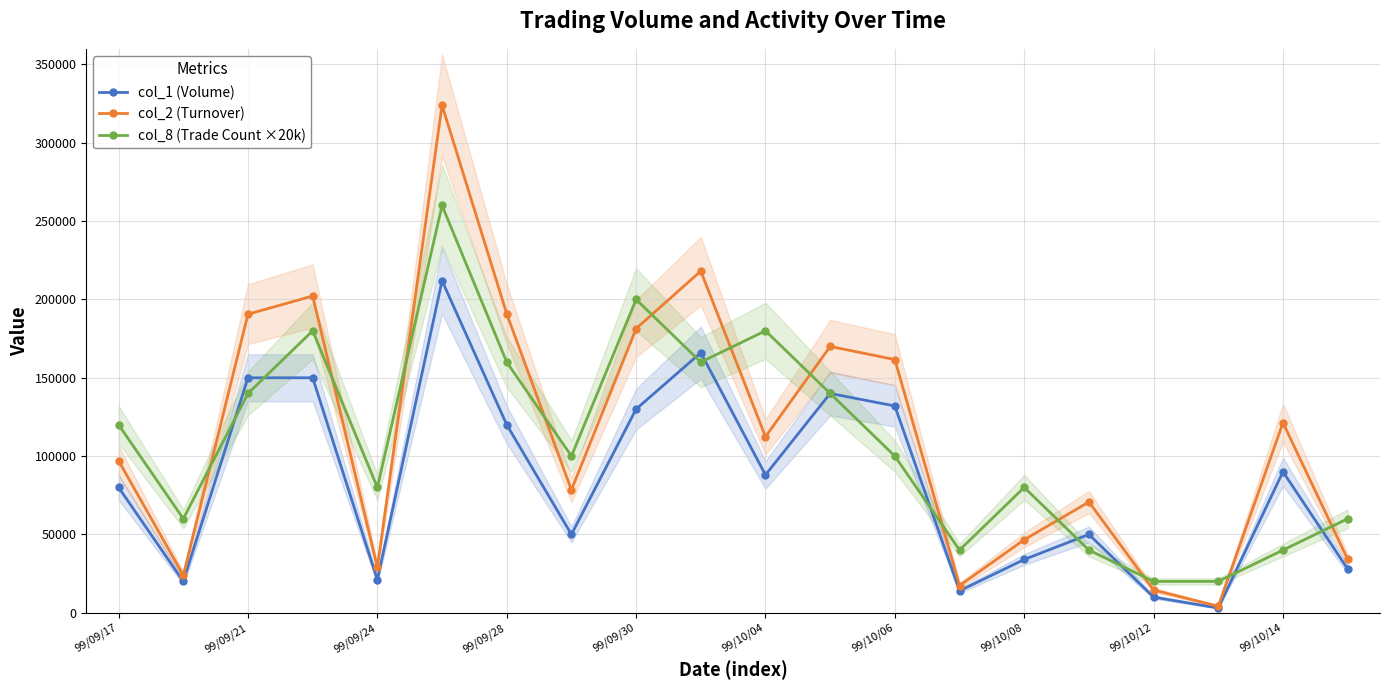

True or false: col_8 (Trade Count ×20k) has more than 1 points higher than both neighbors.

True